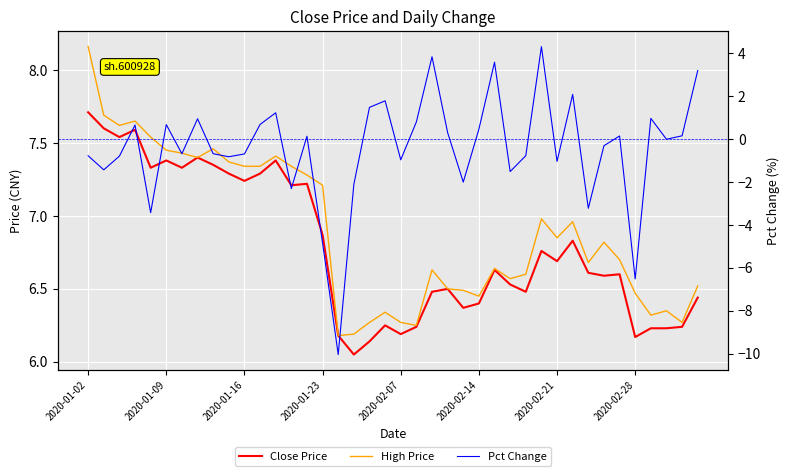

True or false: Close Price and High Price intersect in this chart.

False